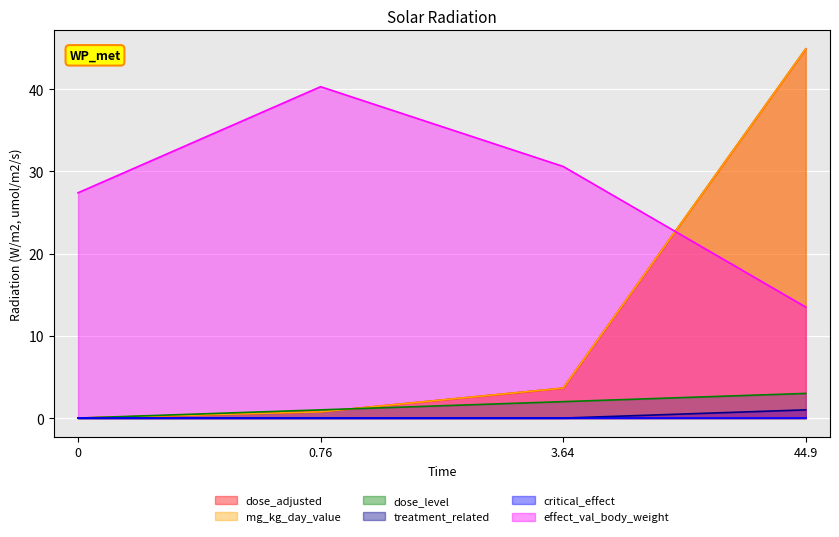

What is the sum of all dose_level values?

6.0